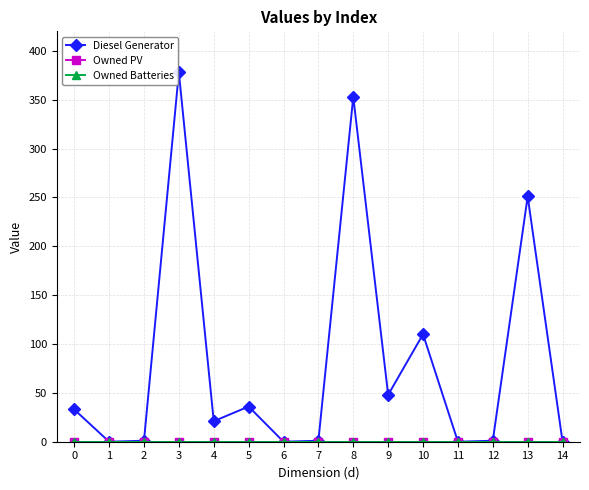

True or false: Owned Batteries and Diesel Generator intersect in this chart.

False